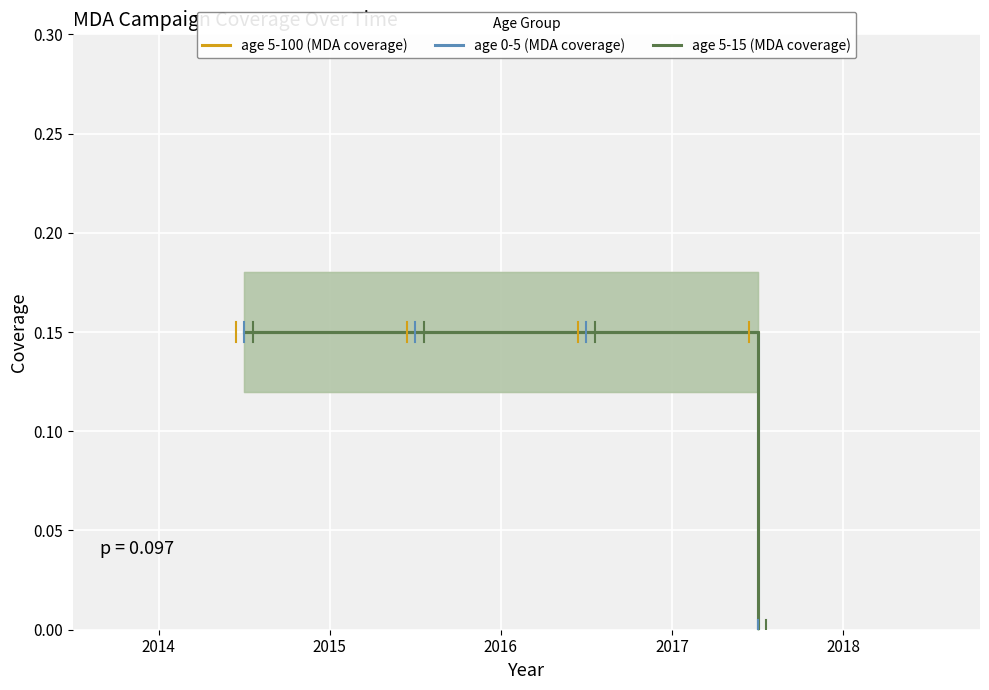

How many lines are shown in the chart?

3